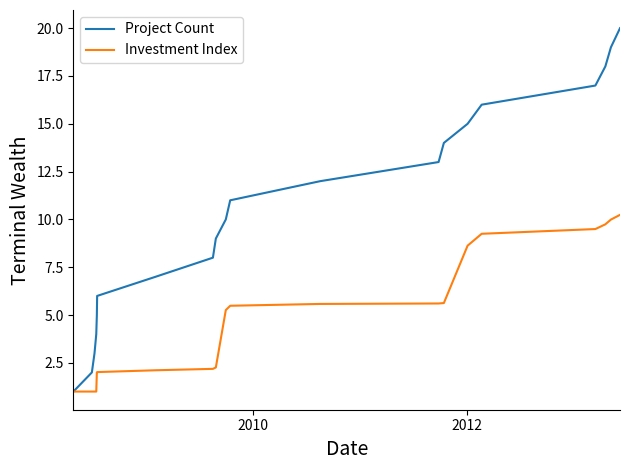

List the series in order of their peak value, highest first.

Project Count, Investment Index